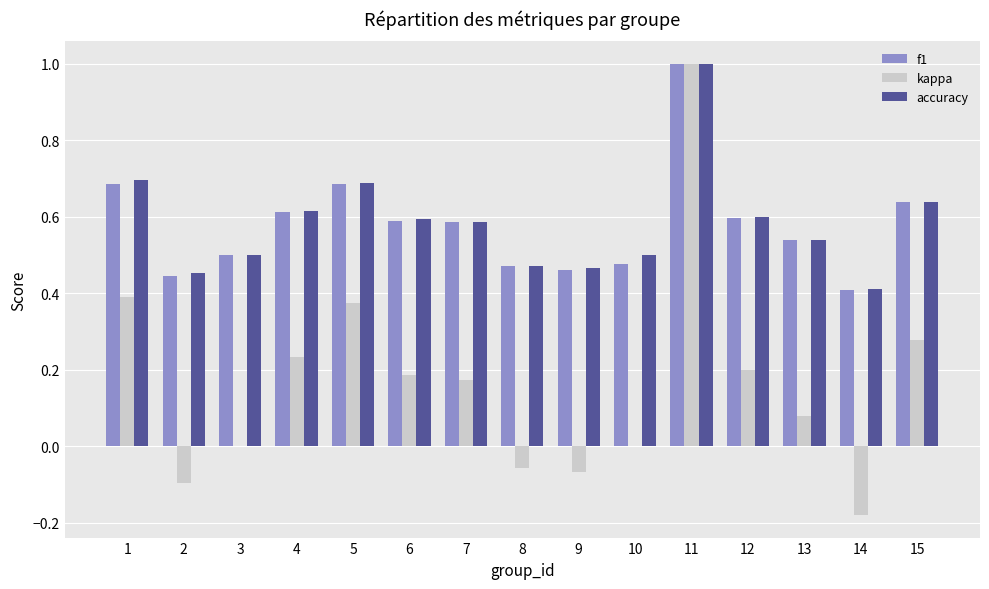

The value of kappa at 7 is 0.1. True or false?

False